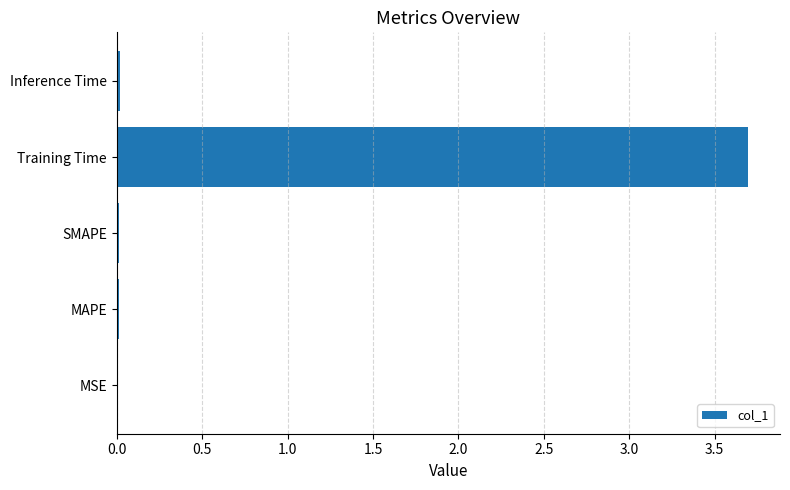

The chart shows a value of 3.7 at Training Time. True or false?

True